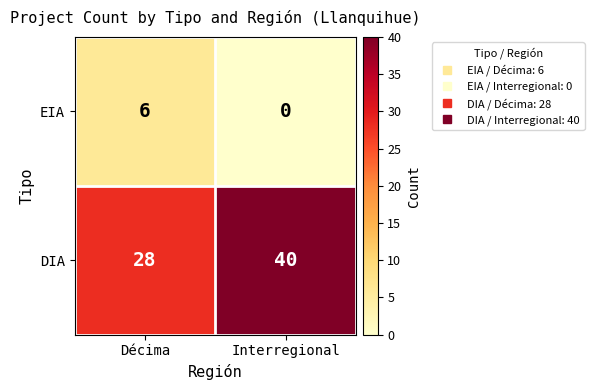

What is the difference between the highest and lowest values at Interregional?

40